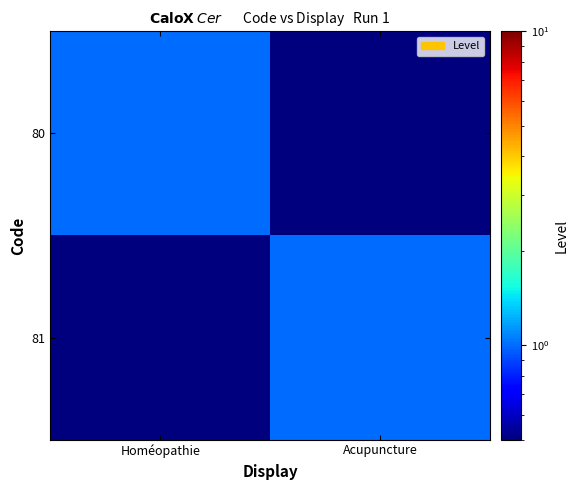

Which series has the widest spread of values?

80